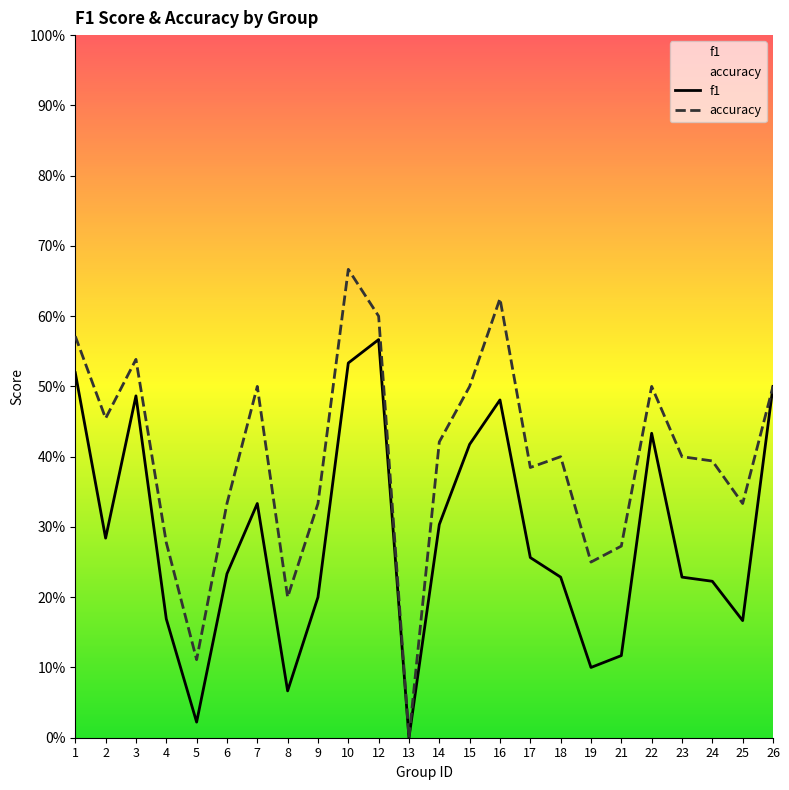

Reading left to right, list all the values displayed in this chart.

f1: 0.5	0.3	0.5	0.2	0.0	0.2	0.3	0.1	0.2	0.5	0.6	0.0	0.3	0.4	0.5	0.3	0.2	0.1	0.1	0.4	0.2	0.2	0.2	0.5
accuracy: 0.6	0.5	0.5	0.3	0.1	0.3	0.5	0.2	0.3	0.7	0.6	0.0	0.4	0.5	0.6	0.4	0.4	0.2	0.3	0.5	0.4	0.4	0.3	0.5